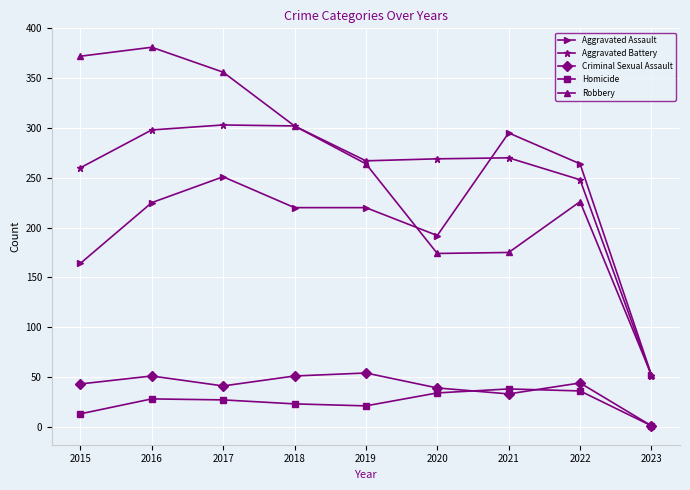

In Robbery, how many points are higher than both neighbors (excluding endpoints)?

2